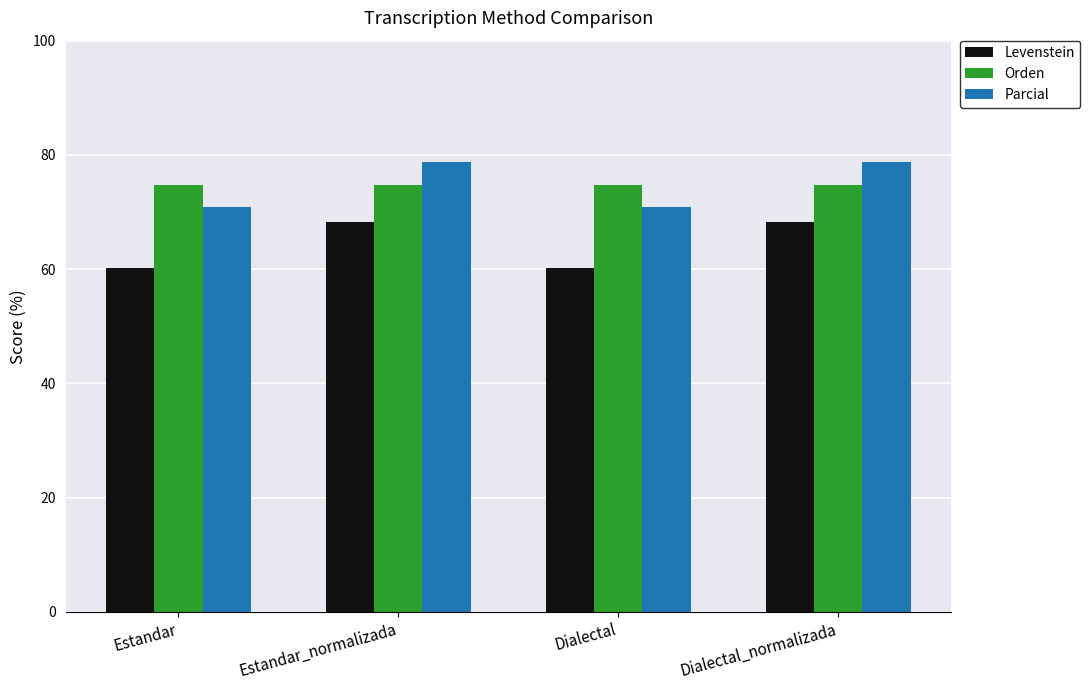

What is the lowest value of the Parcial series?

70.8